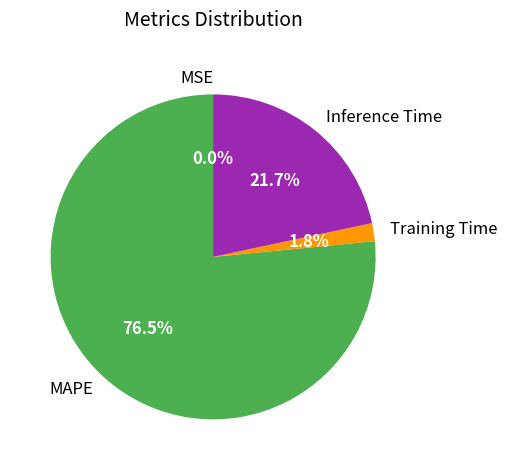

What portion of the pie excludes MAPE?

23.5%